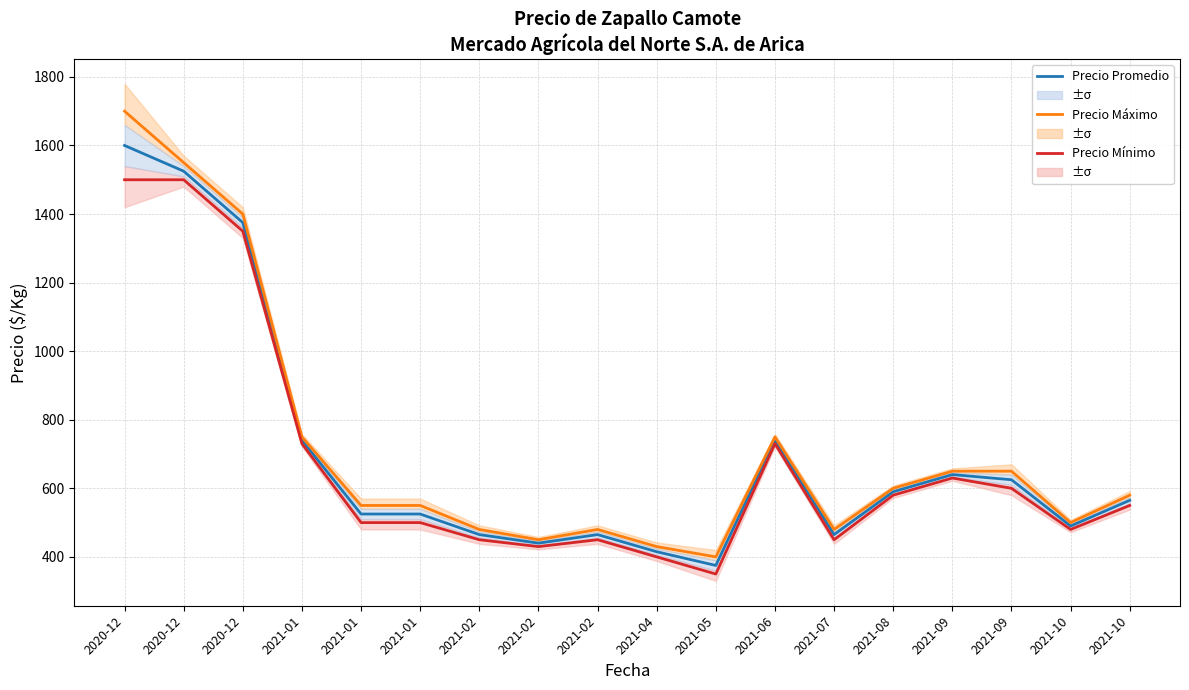

True or false: Precio promedio ponderado and Precio máximo intersect in this chart.

False